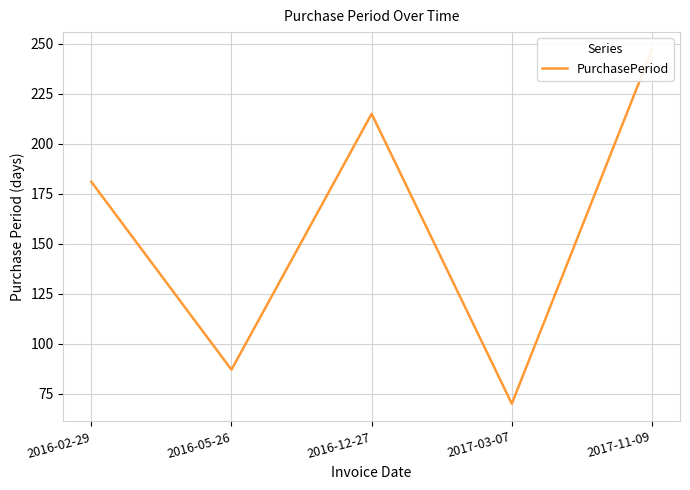

How many lines are shown in the chart?

1